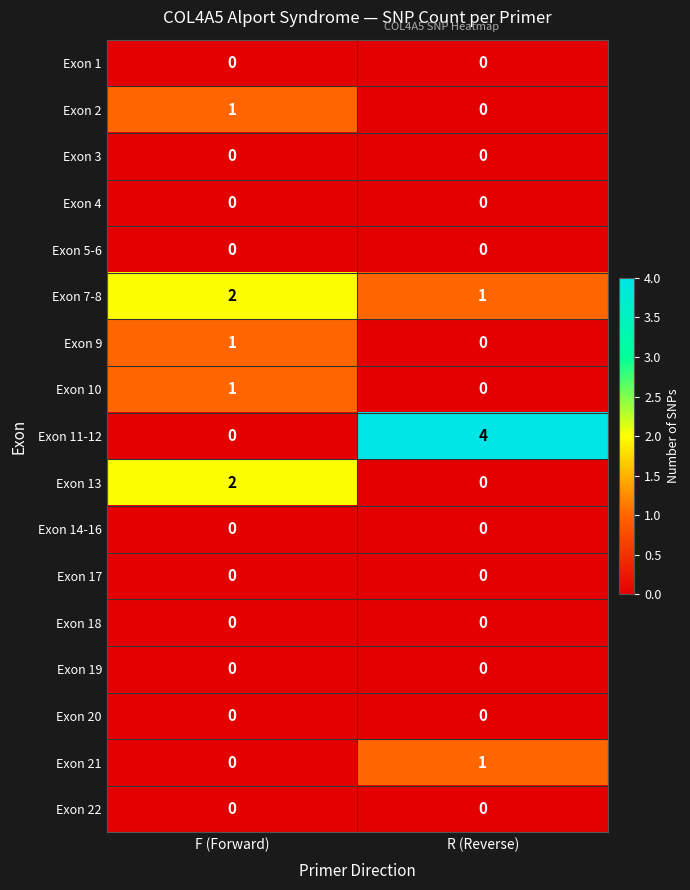

True or false: Exon 19 has a value of 0 at R (Reverse).

True